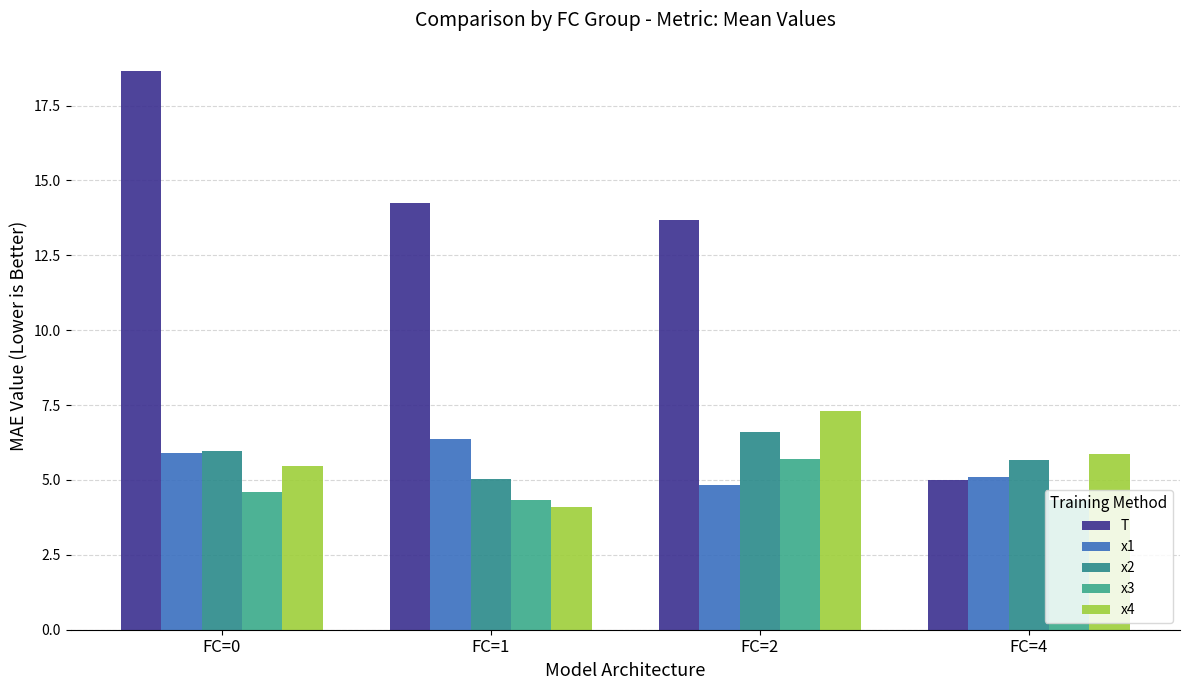

Which series has the largest range (max minus min)?

T